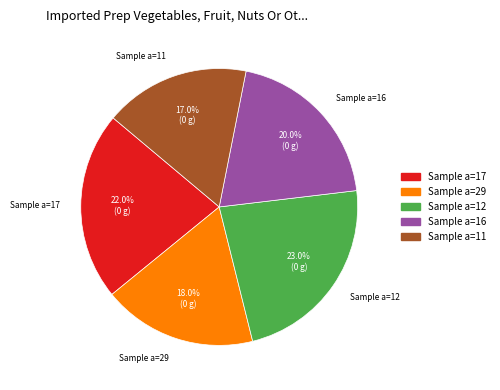

Count the number of slices in the pie.

5